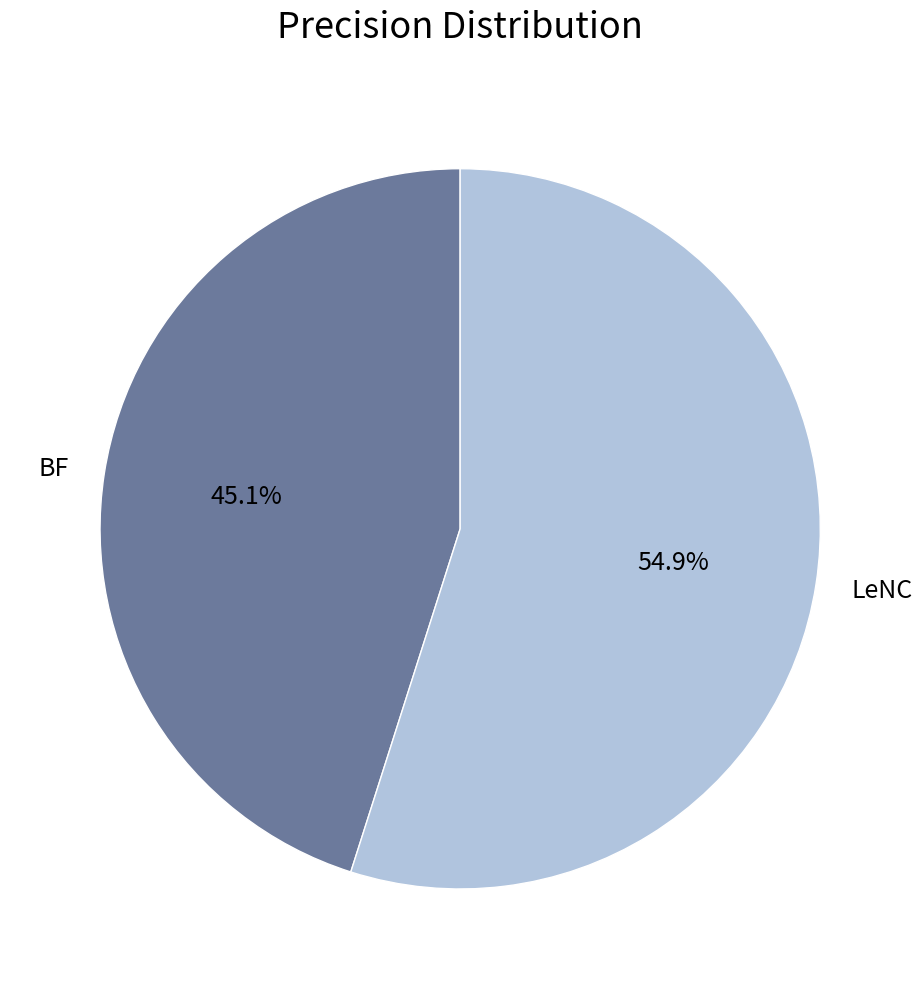

True or false: BF accounts for 45% of the total.

True